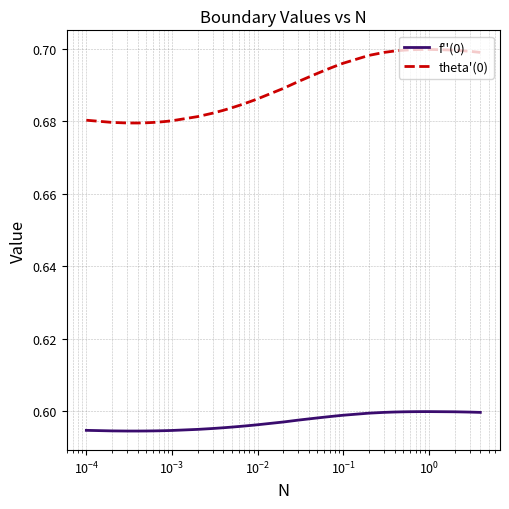

Which series has the largest range (max minus min)?

theta'(0)